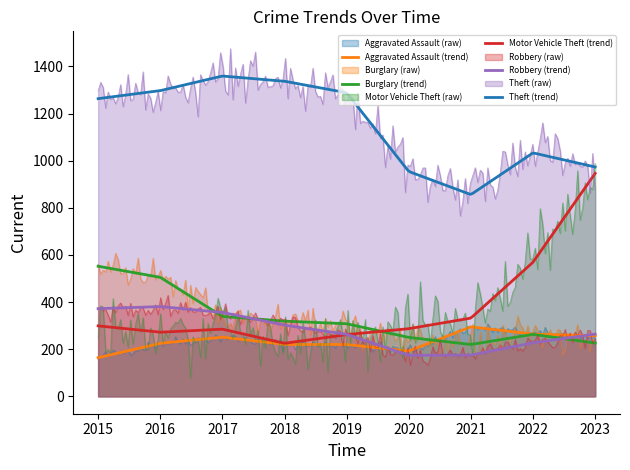

True or false: Theft and Robbery cross at least once.

False